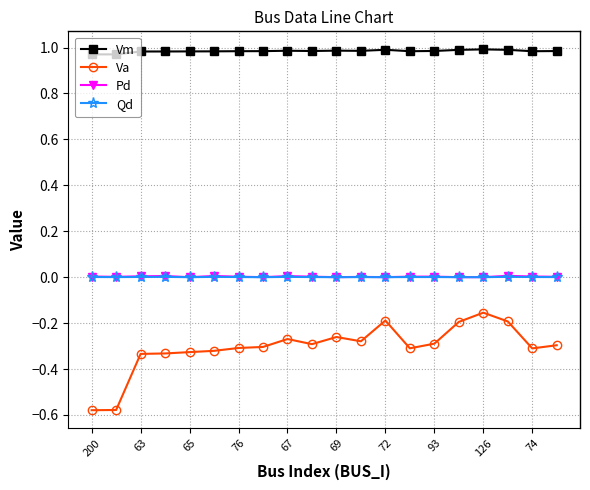

True or false: Pd has more than 2 points higher than both neighbors.

True